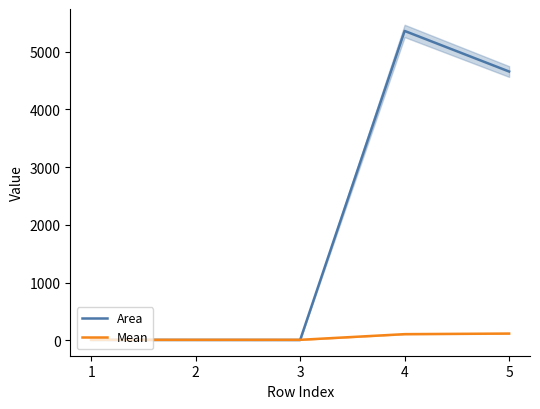

Where does the Mean series first go above 7?

2